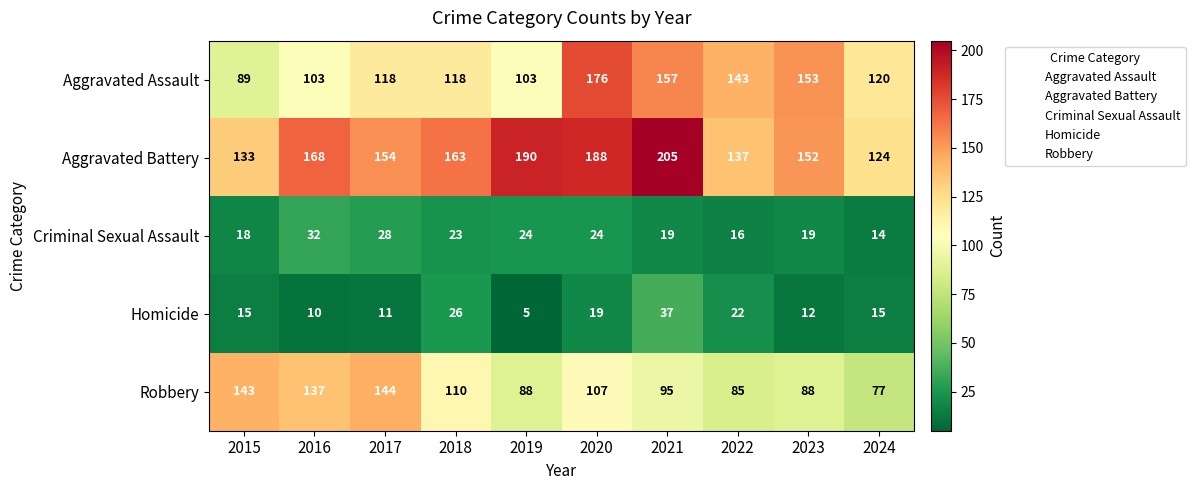

At which category does the chart reach its peak across all series?

2021